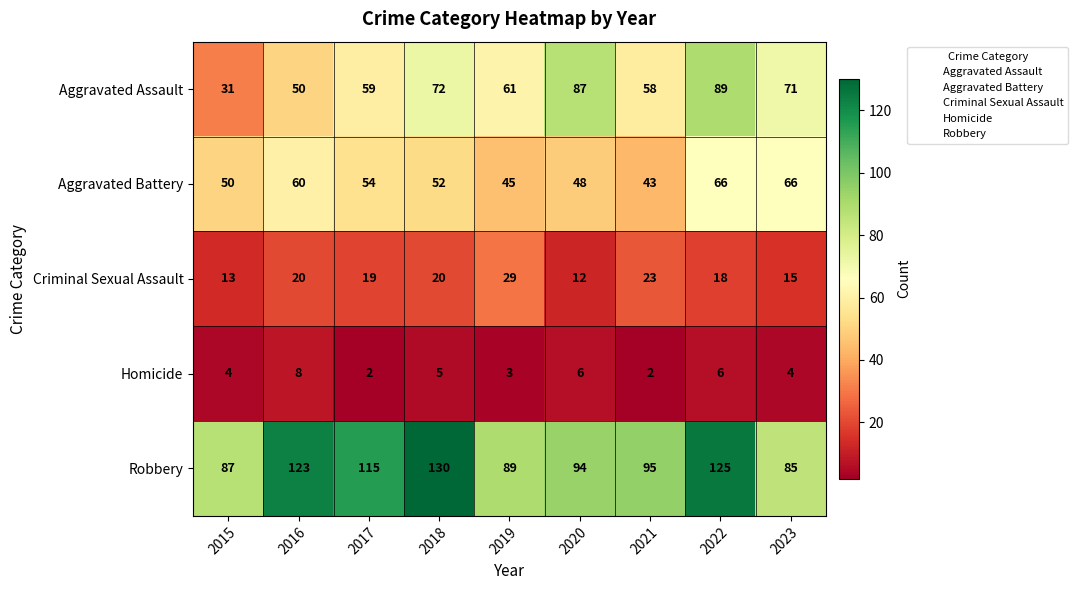

What is the difference between the highest and lowest values at 2022?

119